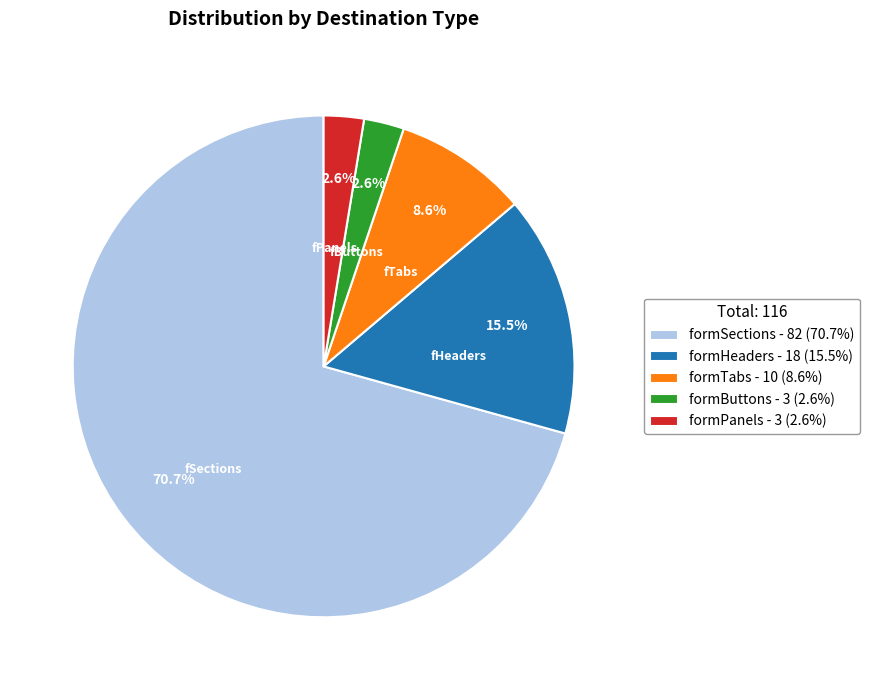

What is the total percentage of formPanels - 3 (2.6%) and formTabs - 10 (8.6%)?

11.2%